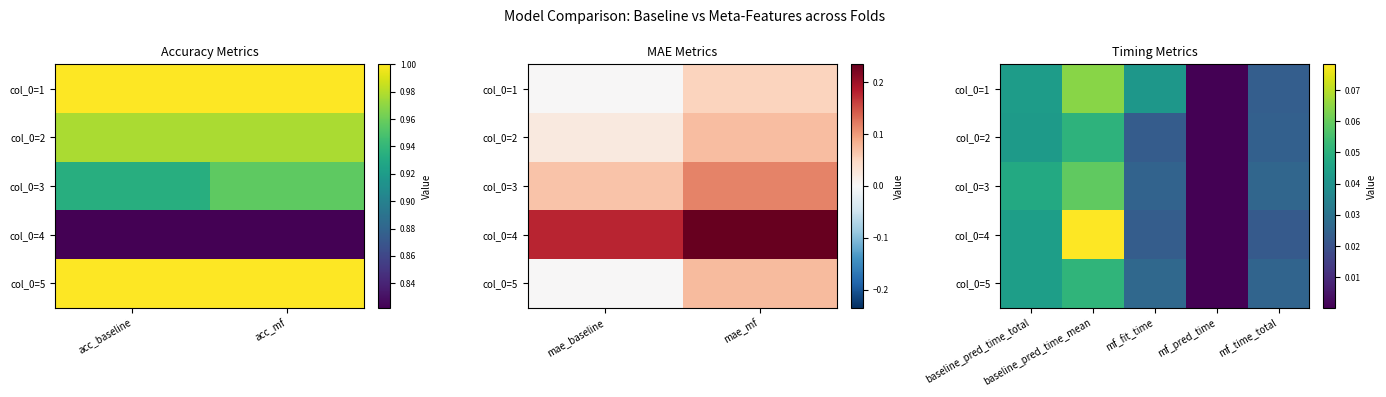

The value of col_0=4 at baseline_pred_time_total is 0.0. True or false?

False